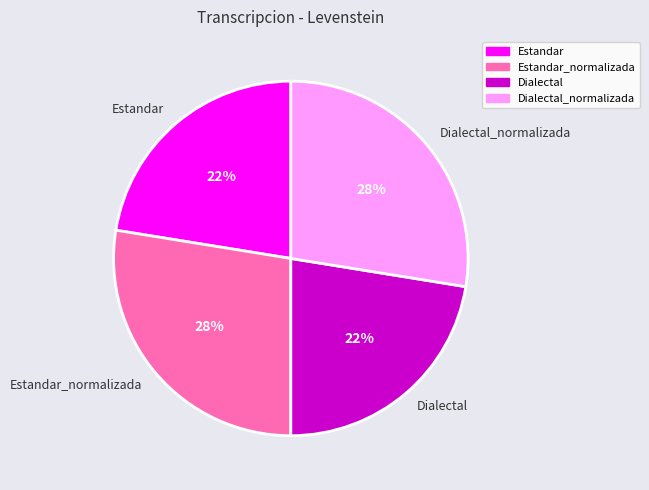

To the nearest percent, what percentage of the pie is Estandar?

22%